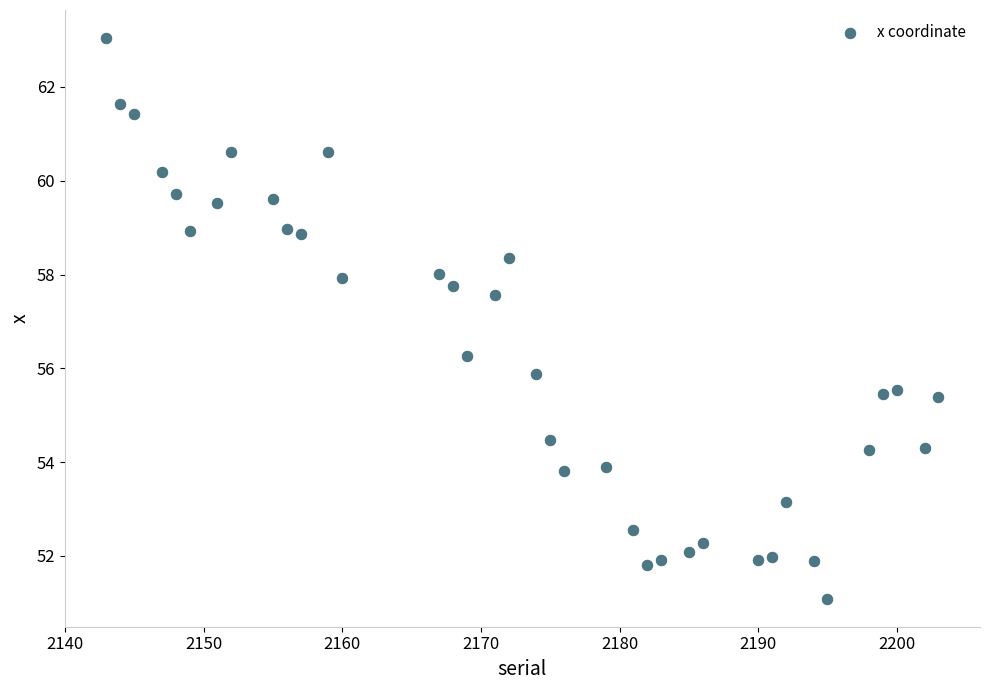

What is the range of Y values (max minus min)?

12.0